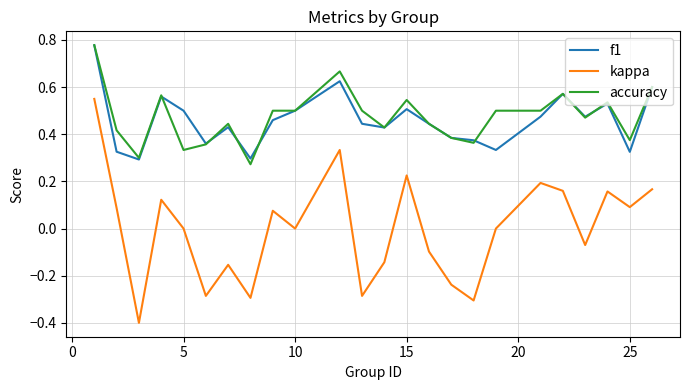

True or false: kappa and f1 intersect in this chart.

False